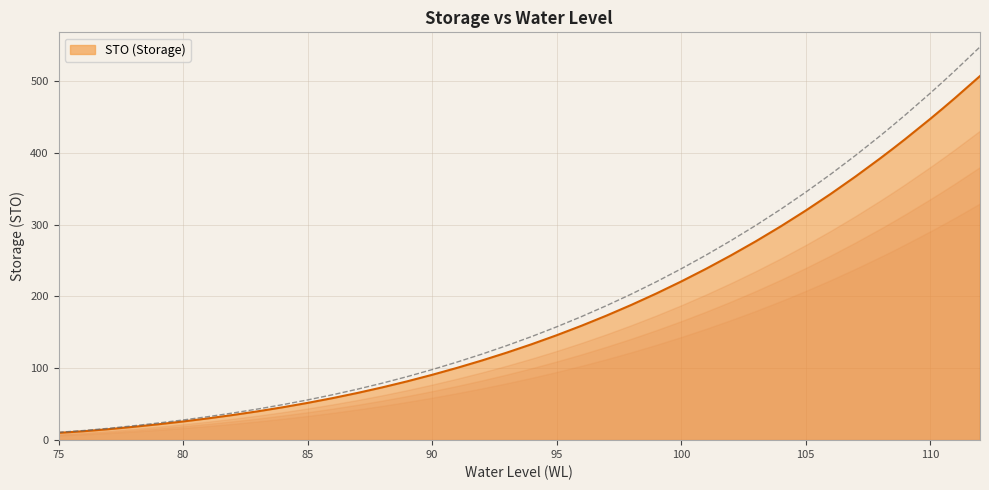

At which label is the value closest to 258?

102